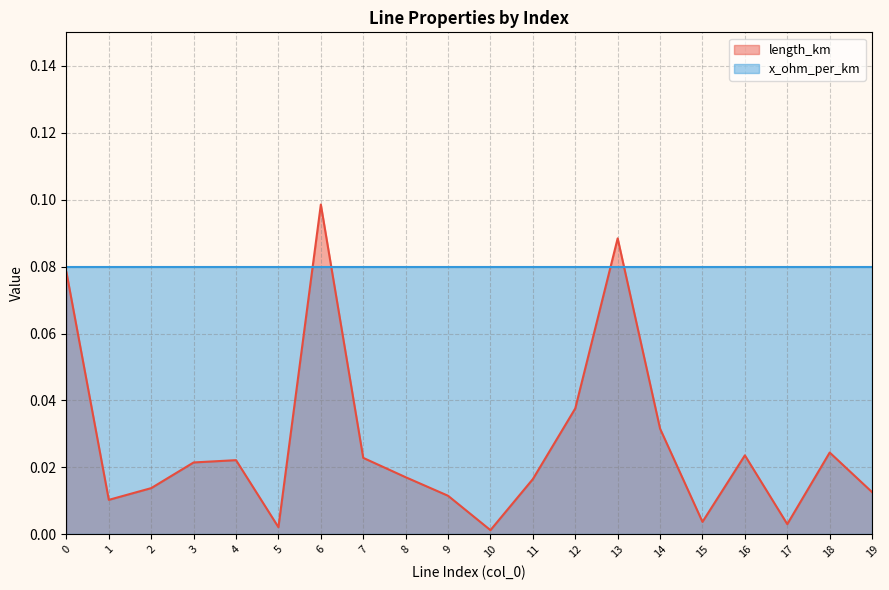

What is the difference between the maximum and minimum values?

0.1